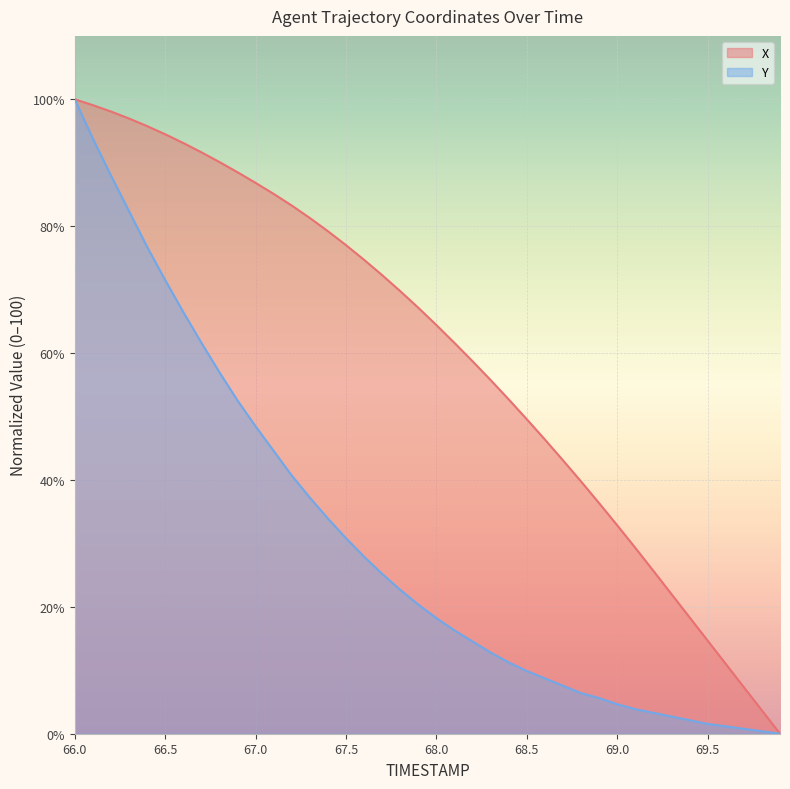

How many distinct data groups are displayed?

2